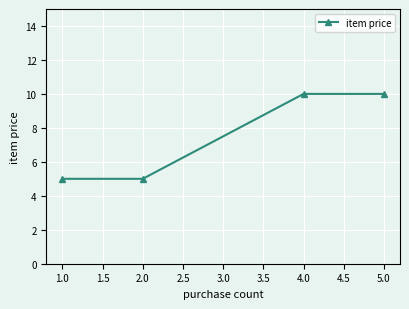

What is the label of the 3rd point from the left?

4.0